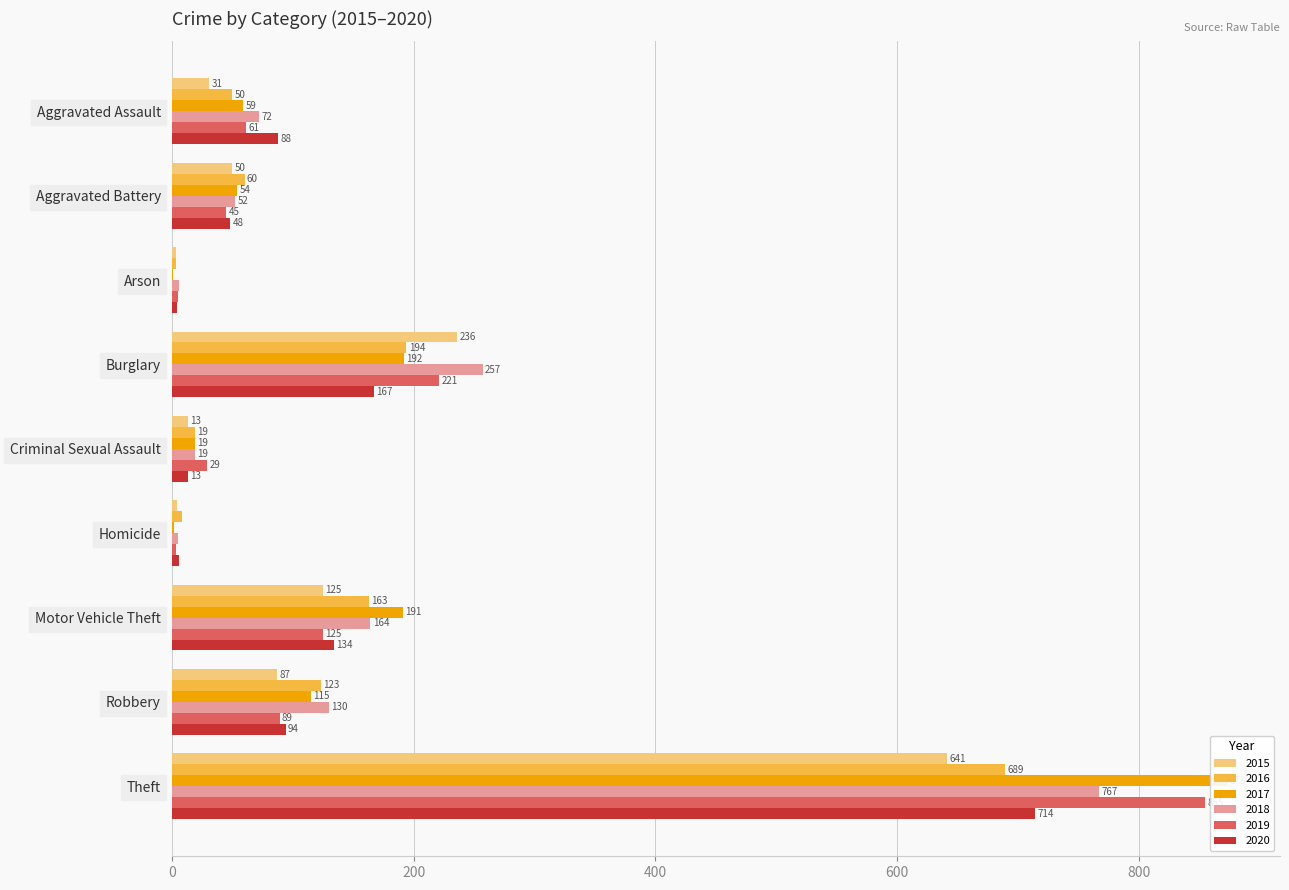

Which label corresponds to the largest value in the chart?

Theft